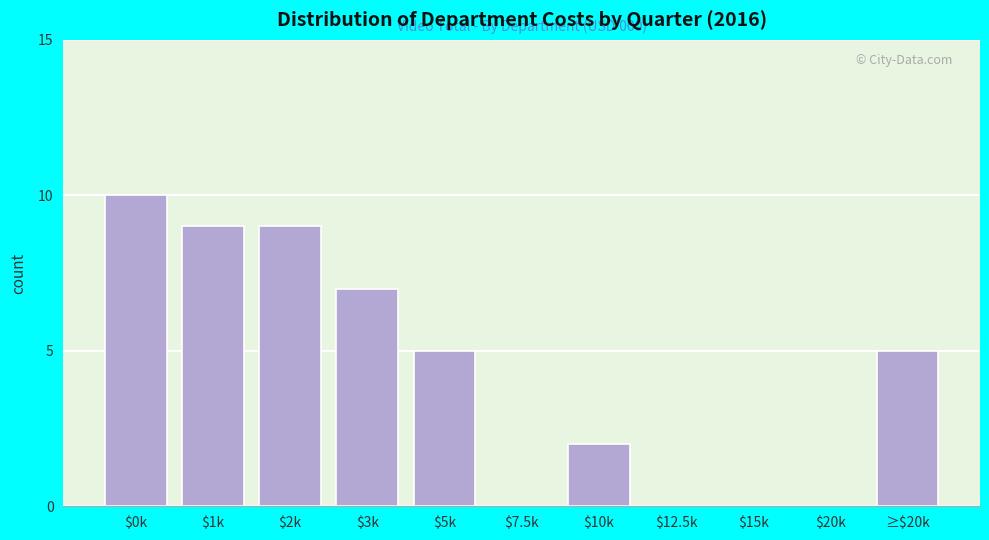

What is the sum of all values?

47